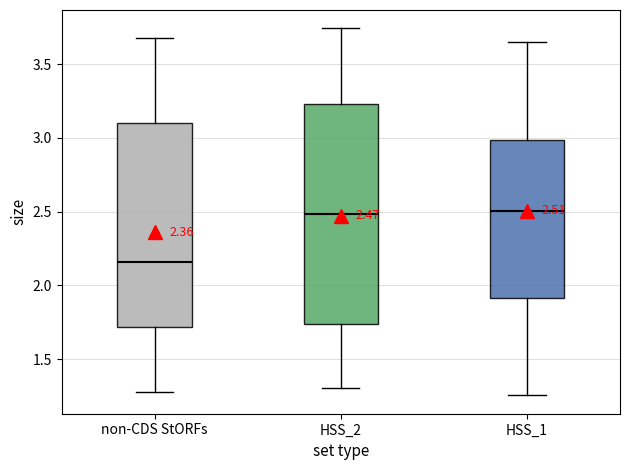

Which box has the lowest median line?

non-CDS StORFs